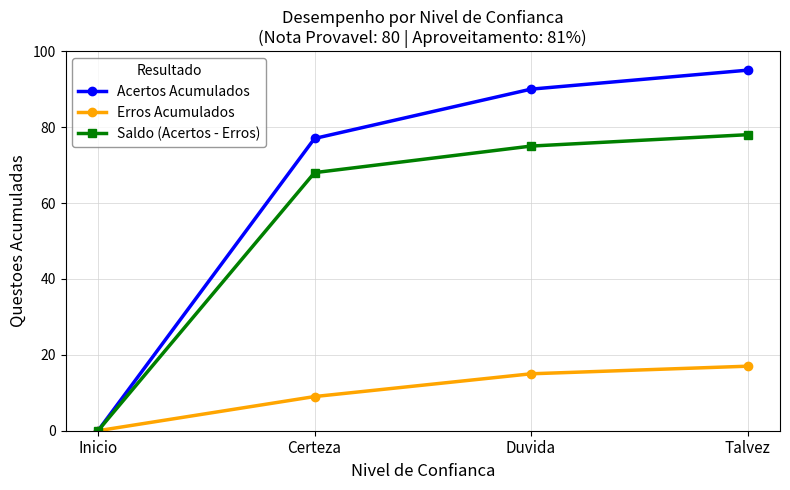

Which label corresponds to the smallest value in the chart?

Inicio